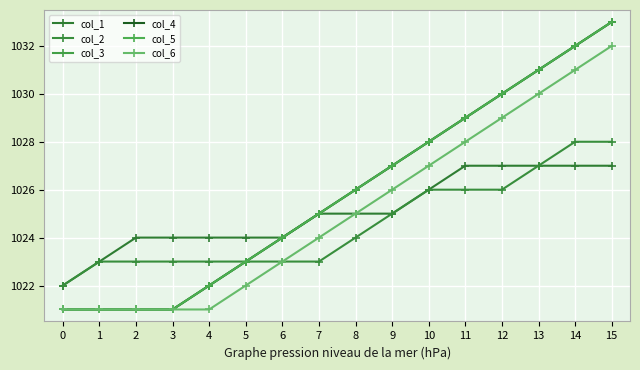

Does the chart have visible grid lines?

Yes